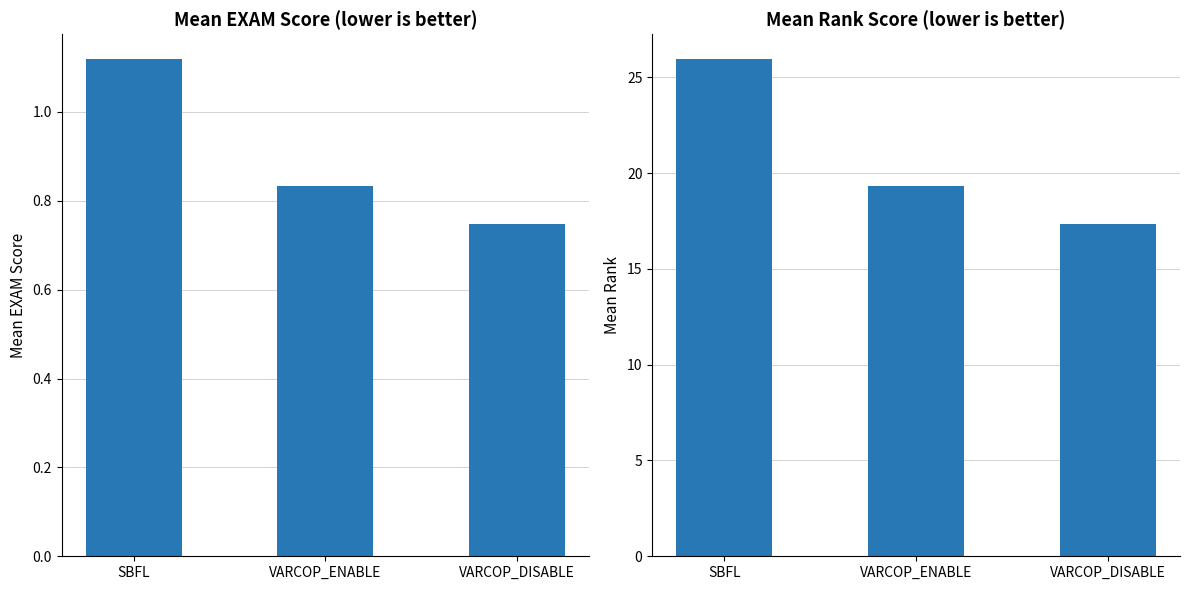

Which series changed the most between SBFL and VARCOP_DISABLE?

Mean Rank